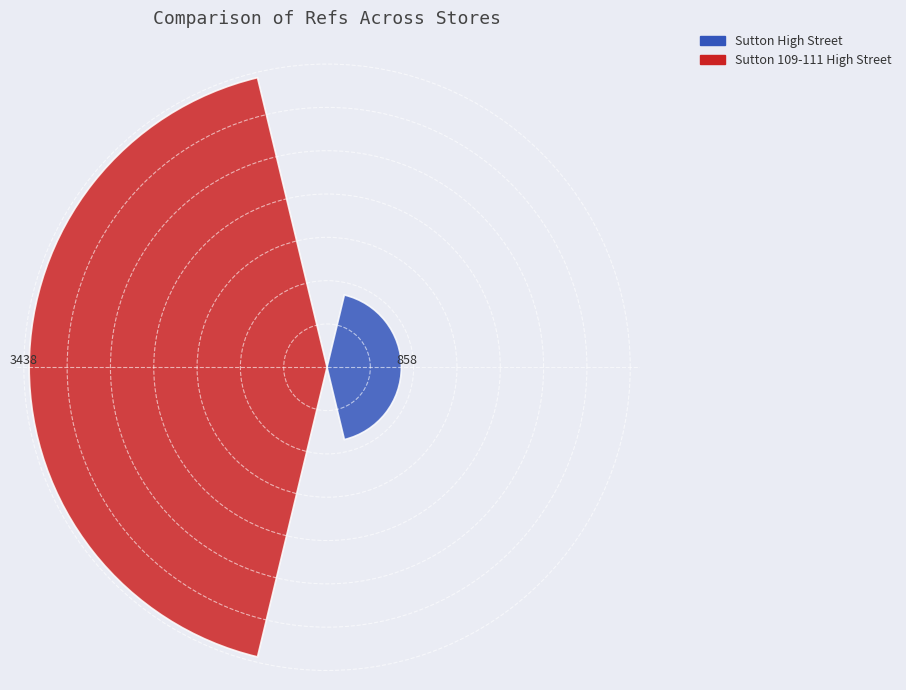

What is the smallest value displayed?

858